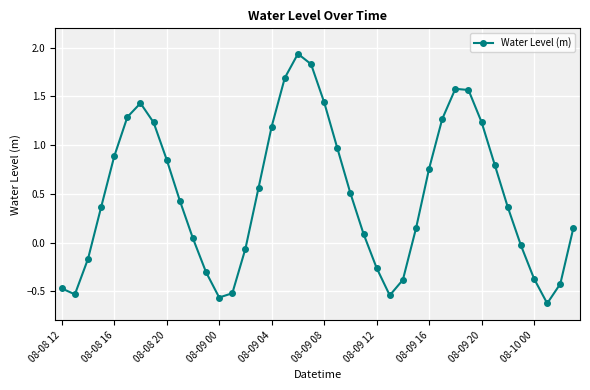

How many interior local peaks (higher than both neighbors) does the data have?

3